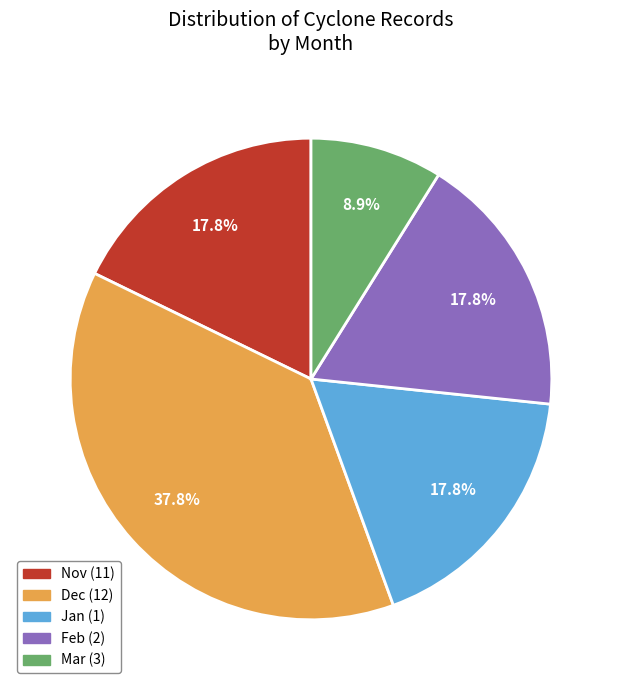

Is there a majority slice in this chart?

No